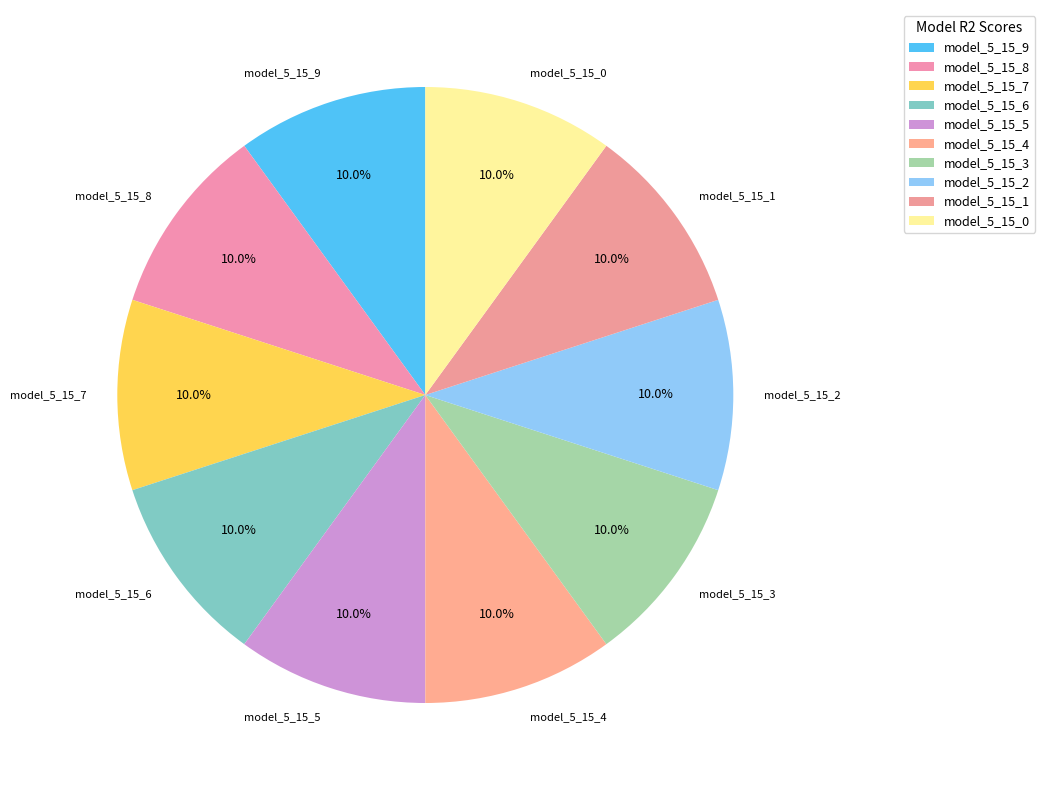

What percentage is NOT represented by model_5_15_6?

90.0%